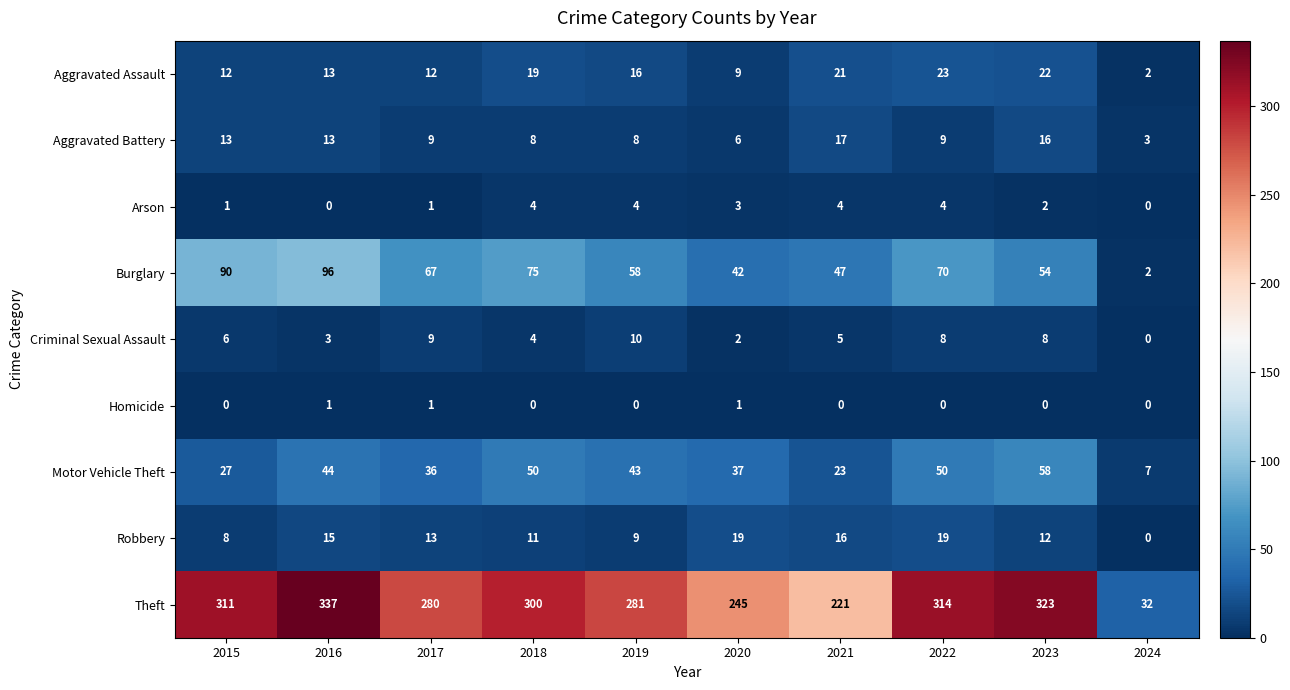

How many distinct data groups are displayed?

9